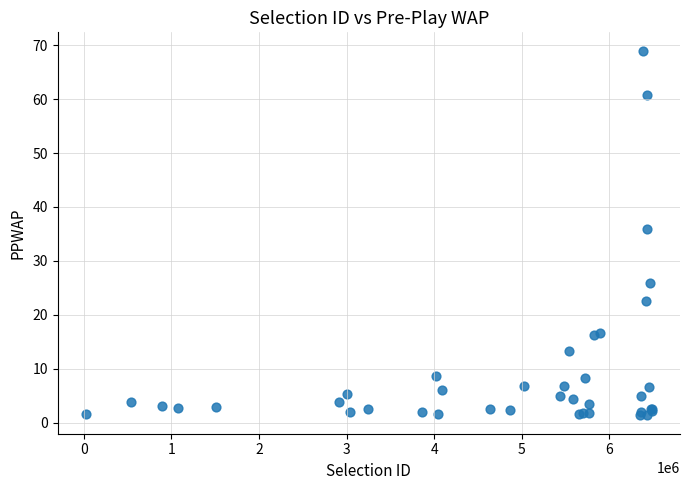

What Y value in the scatter plot is closest to 35?

35.8